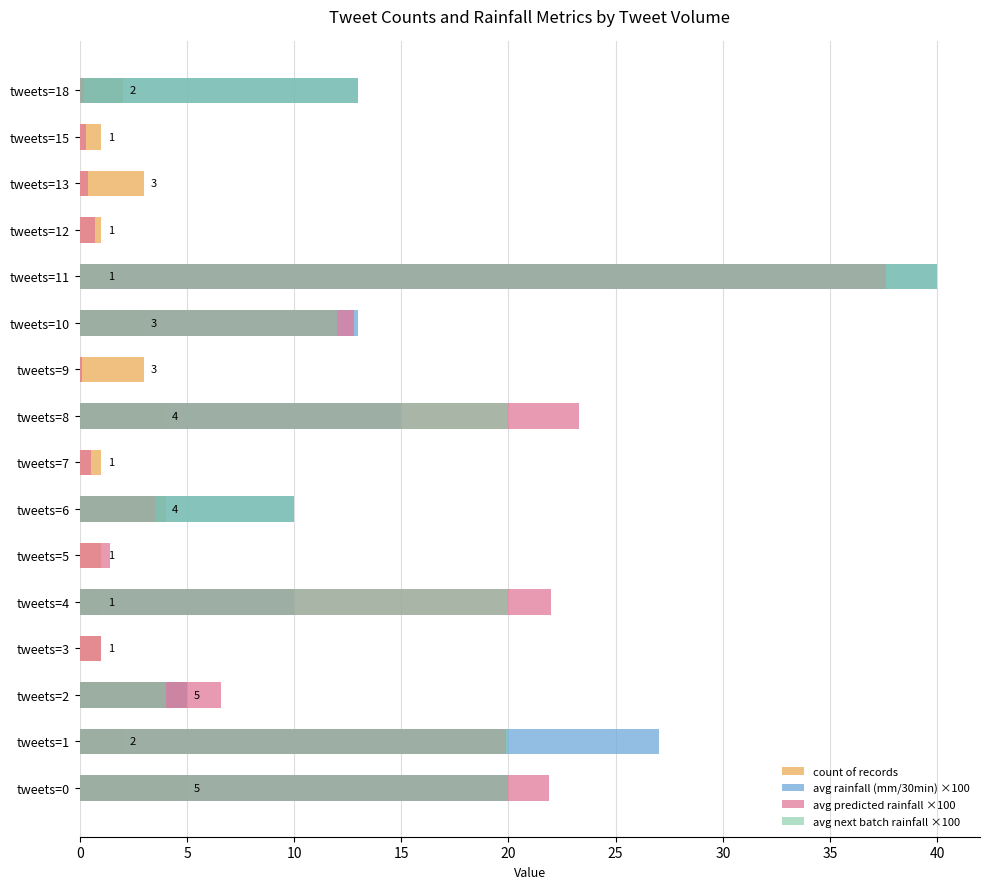

What is the label of the 6th bar from the right?

10